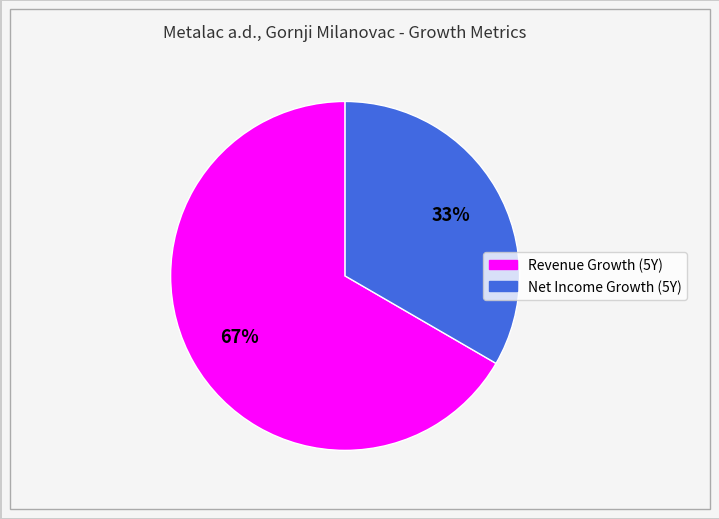

Is there a majority slice in this chart?

Yes